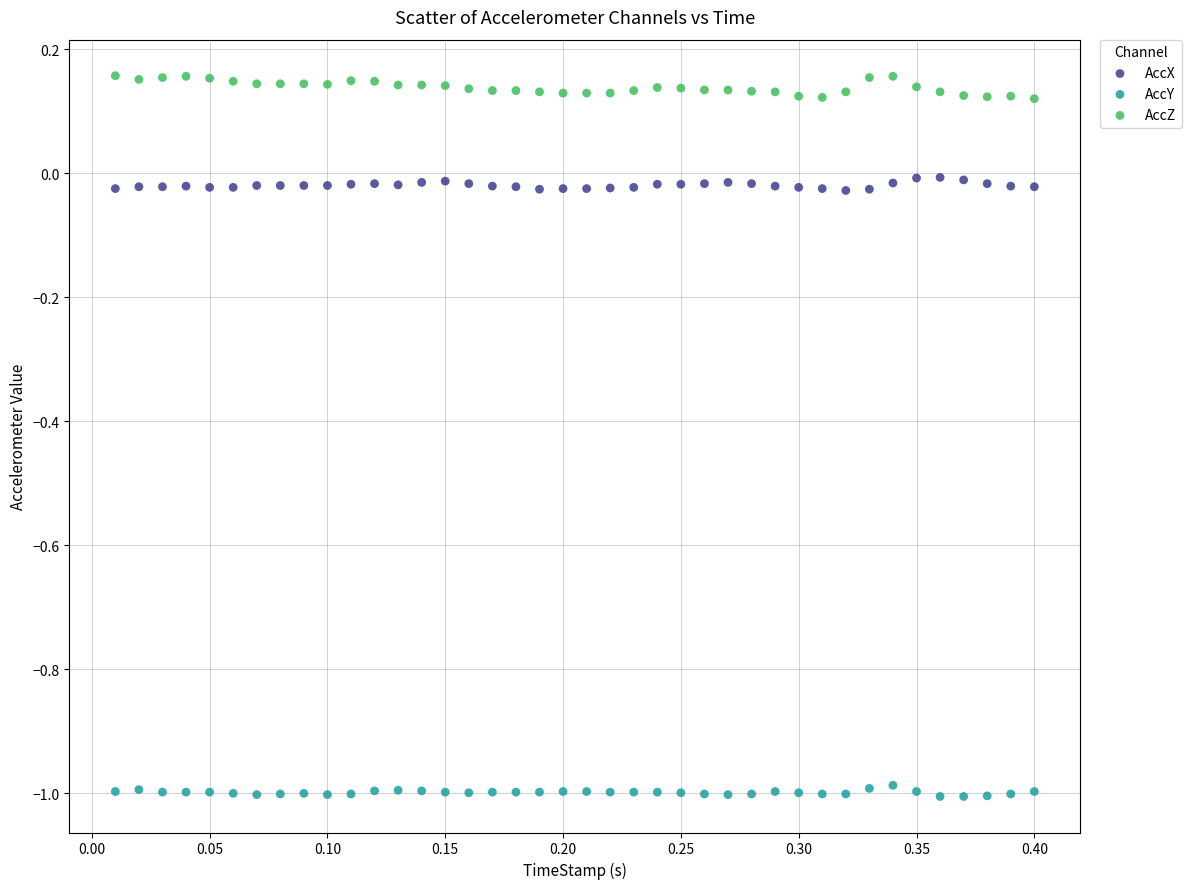

Which series contains the lowest Y value?

AccY